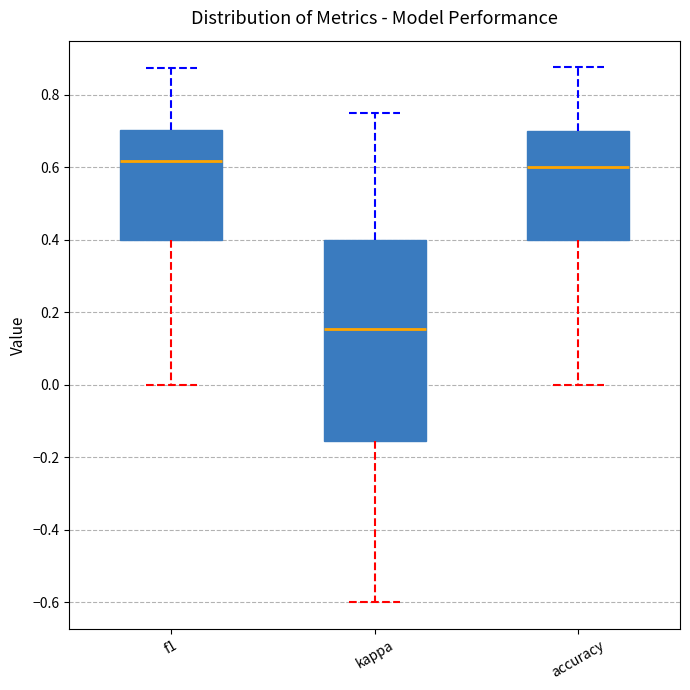

Where does the median line of the box for kappa sit on the y-axis? The values are not printed on the chart, so give them approximately, as read against the axis.

0.16